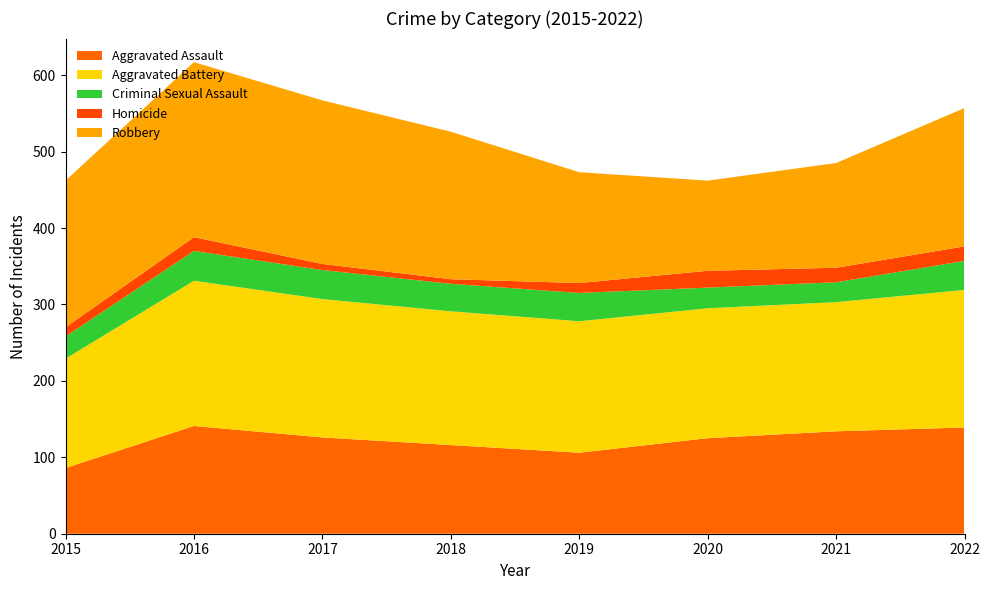

Reading right to left, what are all the values shown in this chart?

Aggravated Assault: 139	134	125	106	116	126	141	86
Aggravated Battery: 180	169	170	172	175	181	190	143
Criminal Sexual Assault: 38	26	27	37	36	38	39	29
Homicide: 19	19	22	13	6	8	18	12
Robbery: 181	137	118	145	193	214	229	192